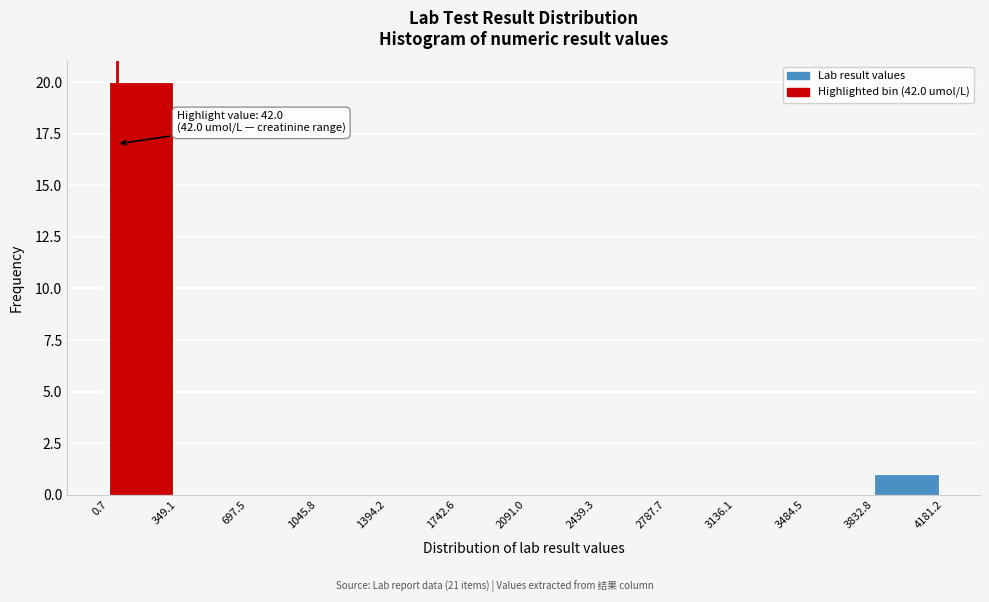

Which range on the x-axis has the tallest bar?

0.7 to 349.1